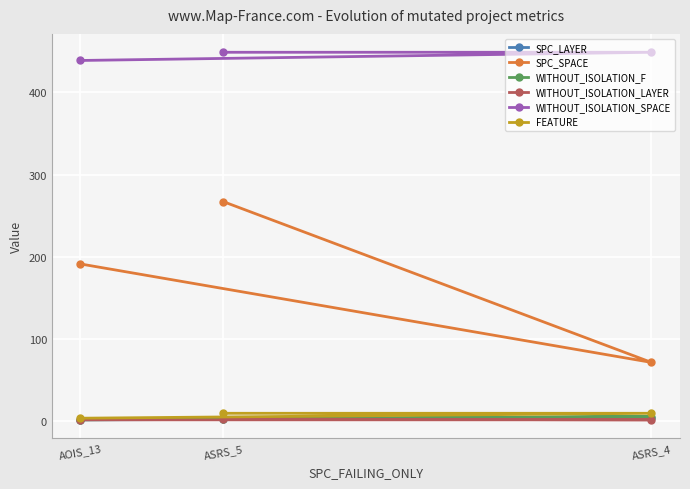

Where does the SPC_LAYER series first go above 2?

ASRS_4